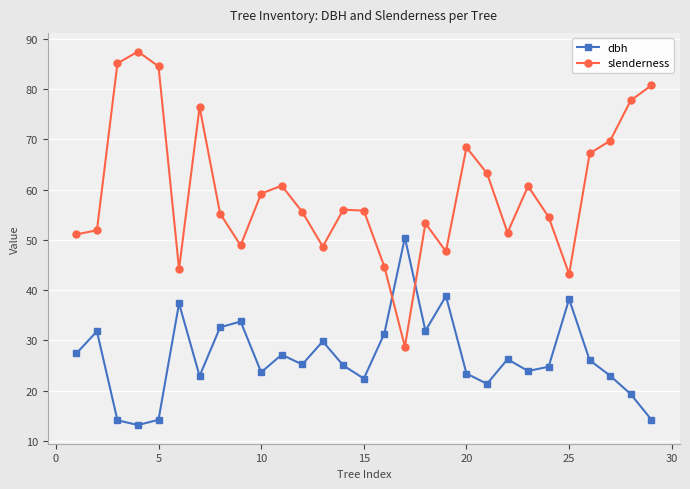

What is the value of the slenderness point at the 14th from the left?

56.0